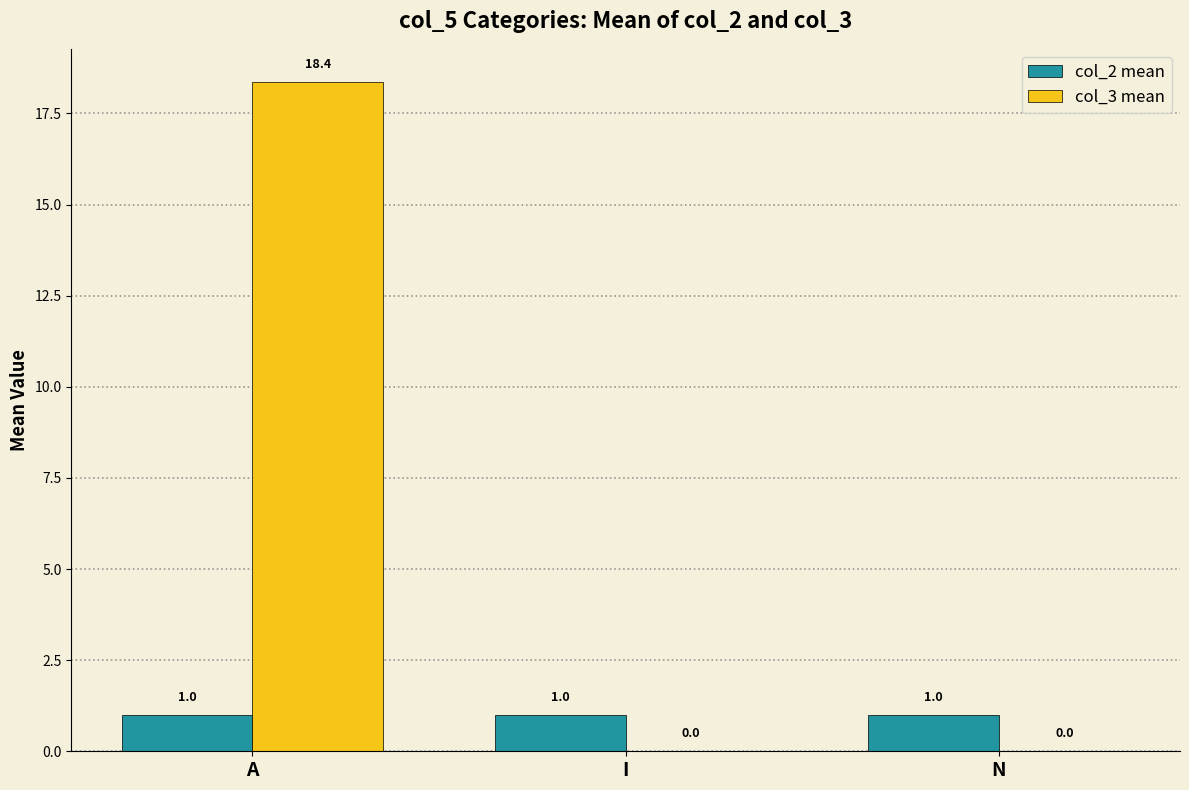

What value does the col_3 mean series have at A?

18.4